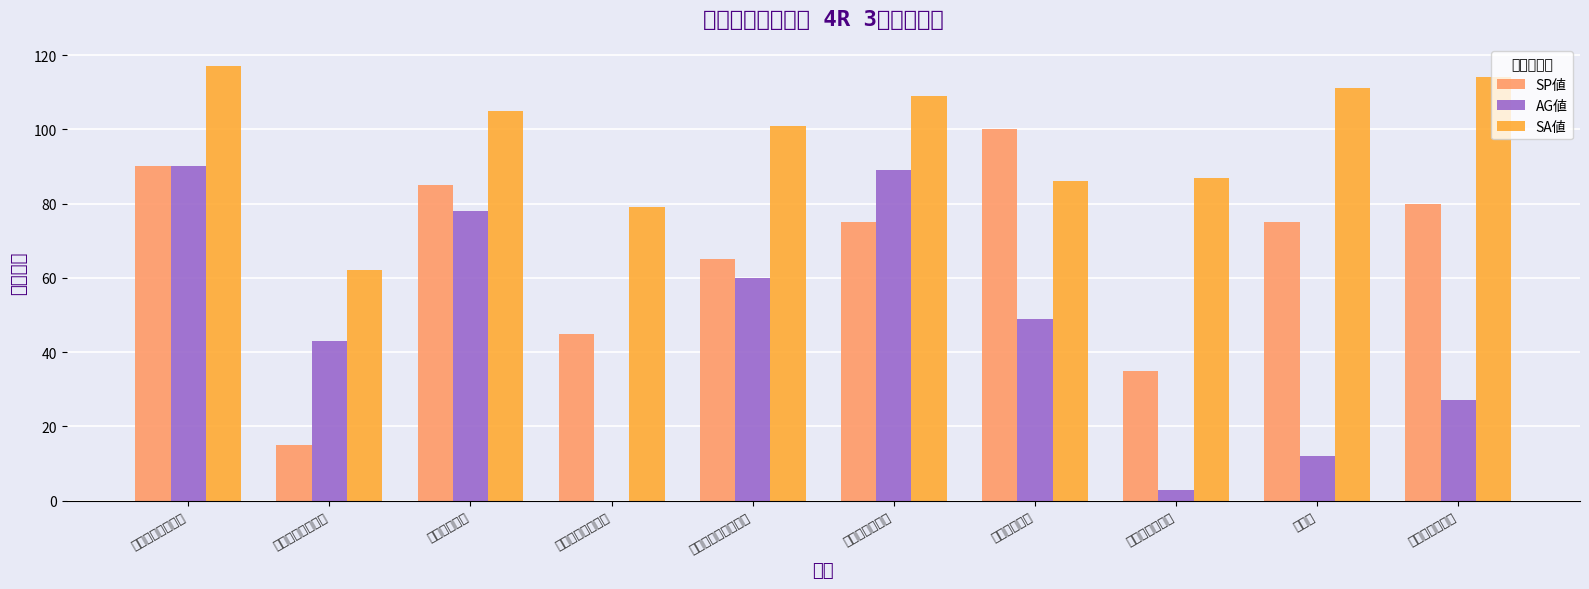

Are the bars grouped side by side (vs. stacked)?

Yes